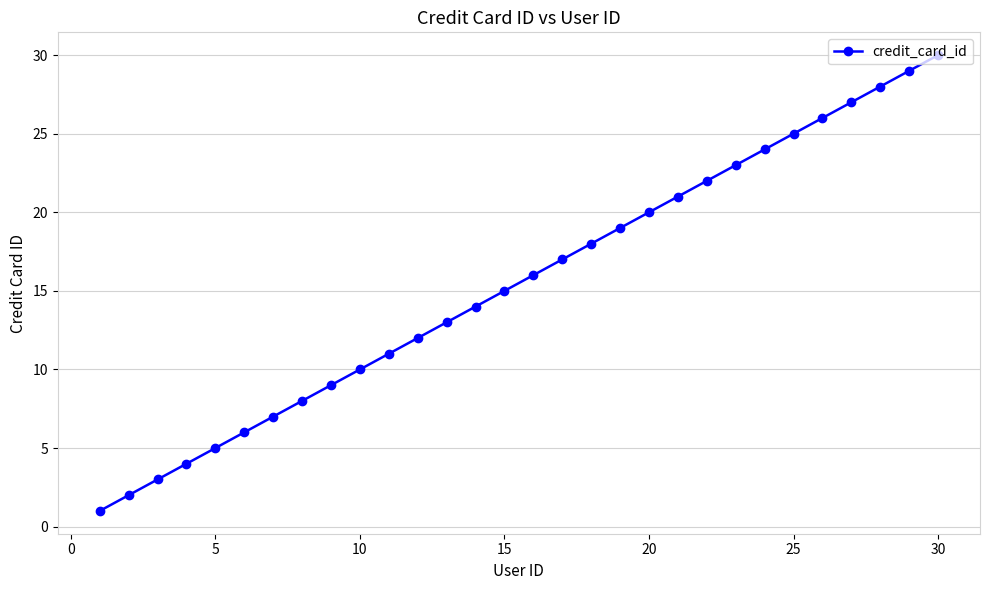

What is the average value?

16